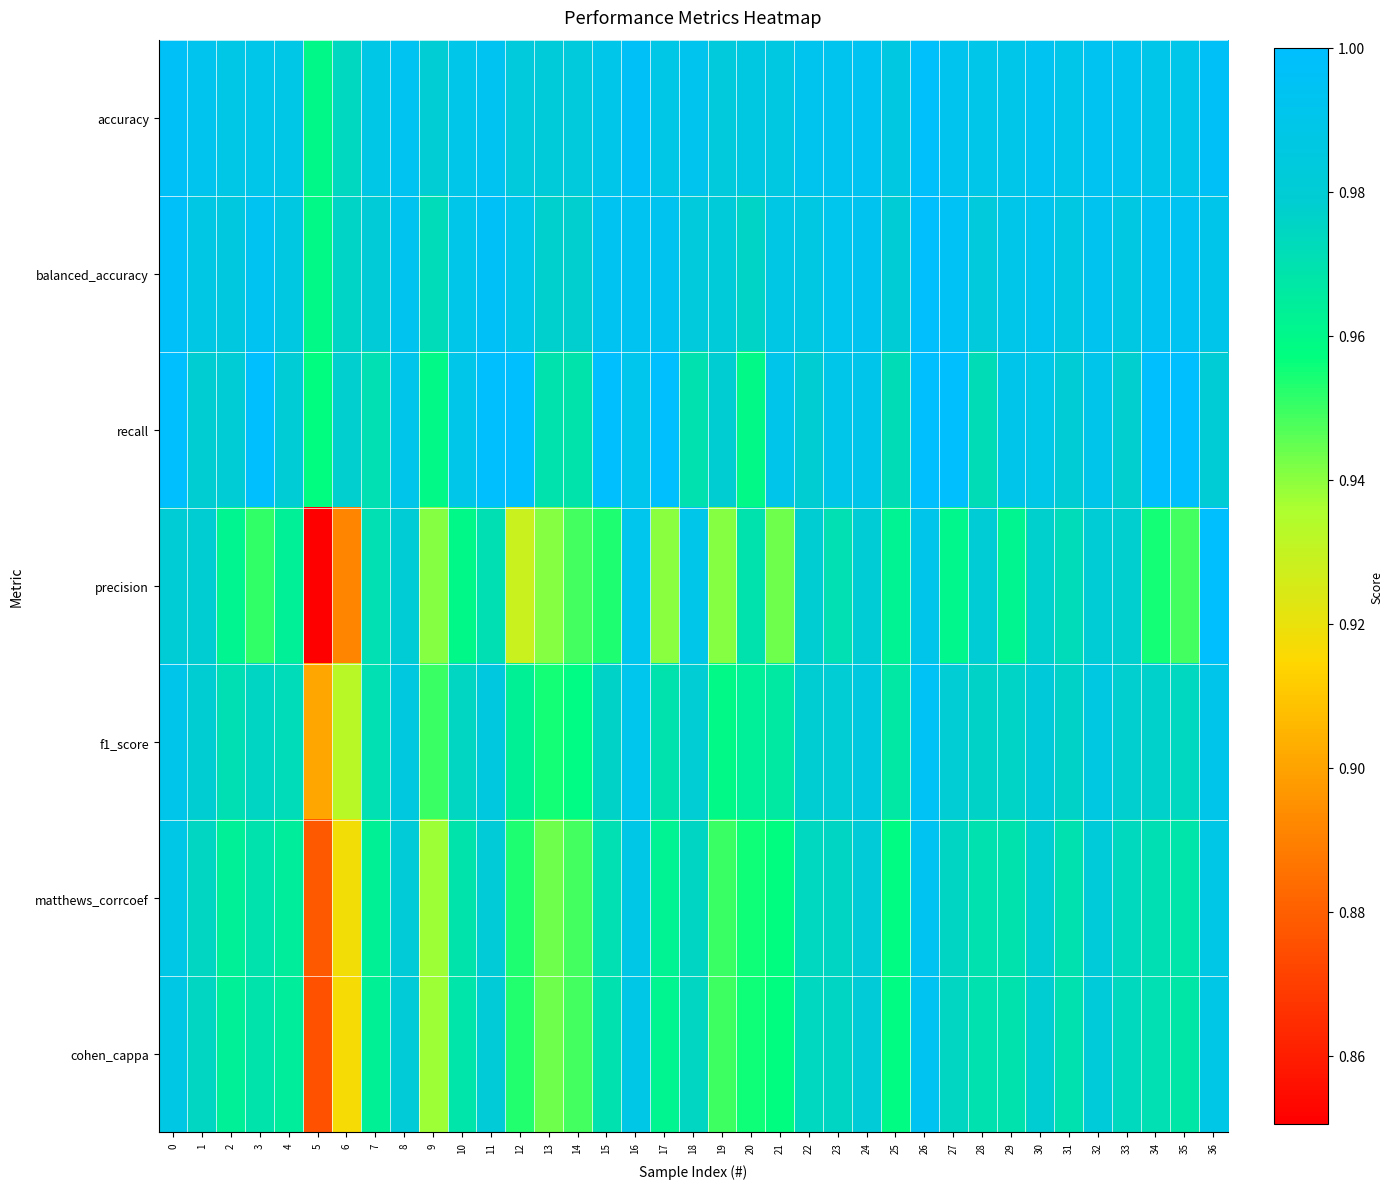

Reading right to left, list all the values displayed in this chart.

accuracy: 36=1.0	35=1.0	34=1.0	33=1.0	32=1.0	31=1.0	30=1.0	29=1.0	28=1.0	27=1.0	26=1.0	25=1.0	24=1.0	23=1.0	22=1.0	21=1.0	20=1.0	19=1.0	18=1.0	17=1.0	16=1.0	15=1.0	14=1.0	13=1.0	12=1.0	11=1.0	10=1.0	9=1.0	8=1.0	7=1.0	6=1.0	5=1.0	4=1.0	3=1.0	2=1.0	1=1.0	0=1.0
balanced_accuracy: 36=1.0	35=1.0	34=1.0	33=1.0	32=1.0	31=1.0	30=1.0	29=1.0	28=1.0	27=1.0	26=1.0	25=1.0	24=1.0	23=1.0	22=1.0	21=1.0	20=1.0	19=1.0	18=1.0	17=1.0	16=1.0	15=1.0	14=1.0	13=1.0	12=1.0	11=1.0	10=1.0	9=1.0	8=1.0	7=1.0	6=1.0	5=1.0	4=1.0	3=1.0	2=1.0	1=1.0	0=1.0
recall: 36=1.0	35=1.0	34=1.0	33=1.0	32=1.0	31=1.0	30=1.0	29=1.0	28=1.0	27=1.0	26=1.0	25=1.0	24=1.0	23=1.0	22=1.0	21=1.0	20=1.0	19=1.0	18=1.0	17=1.0	16=1.0	15=1.0	14=1.0	13=1.0	12=1.0	11=1.0	10=1.0	9=1.0	8=1.0	7=1.0	6=1.0	5=1.0	4=1.0	3=1.0	2=1.0	1=1.0	0=1.0
precision: 36=1.0	35=0.9	34=1.0	33=1.0	32=1.0	31=1.0	30=1.0	29=1.0	28=1.0	27=1.0	26=1.0	25=1.0	24=1.0	23=1.0	22=1.0	21=0.9	20=1.0	19=0.9	18=1.0	17=0.9	16=1.0	15=1.0	14=0.9	13=0.9	12=0.9	11=1.0	10=1.0	9=0.9	8=1.0	7=1.0	6=0.9	5=0.9	4=1.0	3=1.0	2=1.0	1=1.0	0=1.0
f1_score: 36=1.0	35=1.0	34=1.0	33=1.0	32=1.0	31=1.0	30=1.0	29=1.0	28=1.0	27=1.0	26=1.0	25=1.0	24=1.0	23=1.0	22=1.0	21=1.0	20=1.0	19=1.0	18=1.0	17=1.0	16=1.0	15=1.0	14=1.0	13=1.0	12=1.0	11=1.0	10=1.0	9=0.9	8=1.0	7=1.0	6=0.9	5=0.9	4=1.0	3=1.0	2=1.0	1=1.0	0=1.0
matthews_corrcoef: 36=1.0	35=1.0	34=1.0	33=1.0	32=1.0	31=1.0	30=1.0	29=1.0	28=1.0	27=1.0	26=1.0	25=1.0	24=1.0	23=1.0	22=1.0	21=1.0	20=1.0	19=0.9	18=1.0	17=1.0	16=1.0	15=1.0	14=0.9	13=0.9	12=1.0	11=1.0	10=1.0	9=0.9	8=1.0	7=1.0	6=0.9	5=0.9	4=1.0	3=1.0	2=1.0	1=1.0	0=1.0
cohen_cappa: 36=1.0	35=1.0	34=1.0	33=1.0	32=1.0	31=1.0	30=1.0	29=1.0	28=1.0	27=1.0	26=1.0	25=1.0	24=1.0	23=1.0	22=1.0	21=1.0	20=1.0	19=0.9	18=1.0	17=1.0	16=1.0	15=1.0	14=0.9	13=0.9	12=1.0	11=1.0	10=1.0	9=0.9	8=1.0	7=1.0	6=0.9	5=0.9	4=1.0	3=1.0	2=1.0	1=1.0	0=1.0